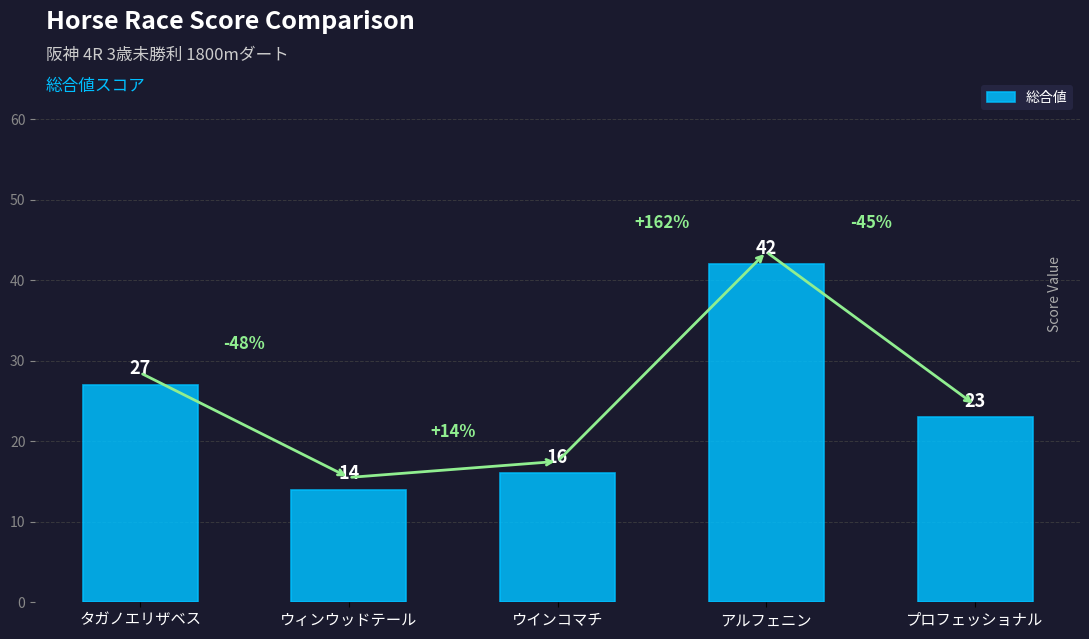

Reading left to right, transcribe all the data shown in this chart.

27	14	16	42	23